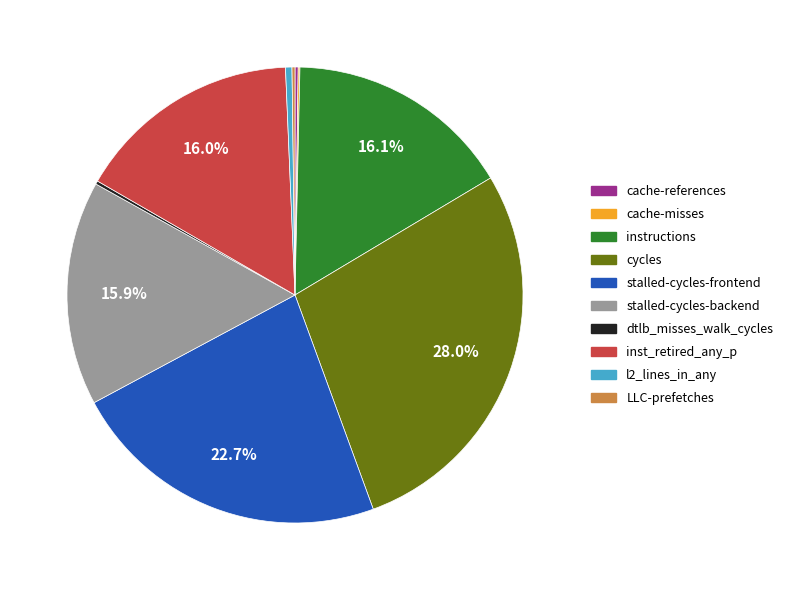

Does l2_lines_in_any represent more than half of the total?

No